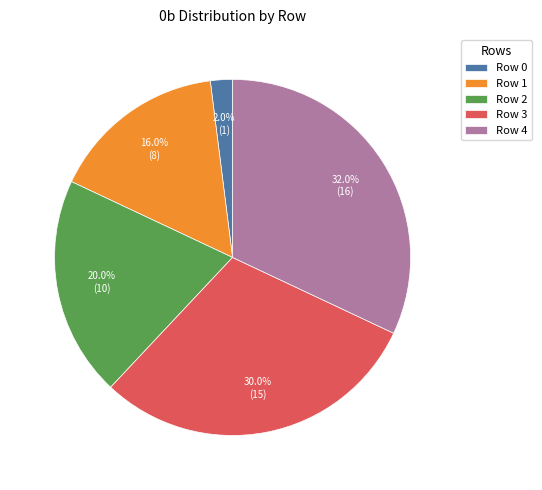

Does Row 3 account for over 50% of the chart?

No